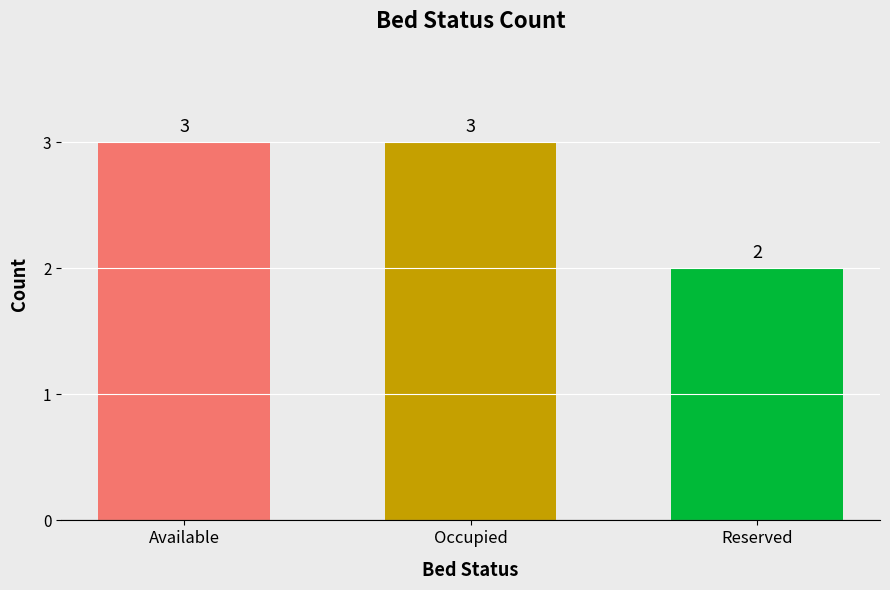

What position from the left is Occupied?

2